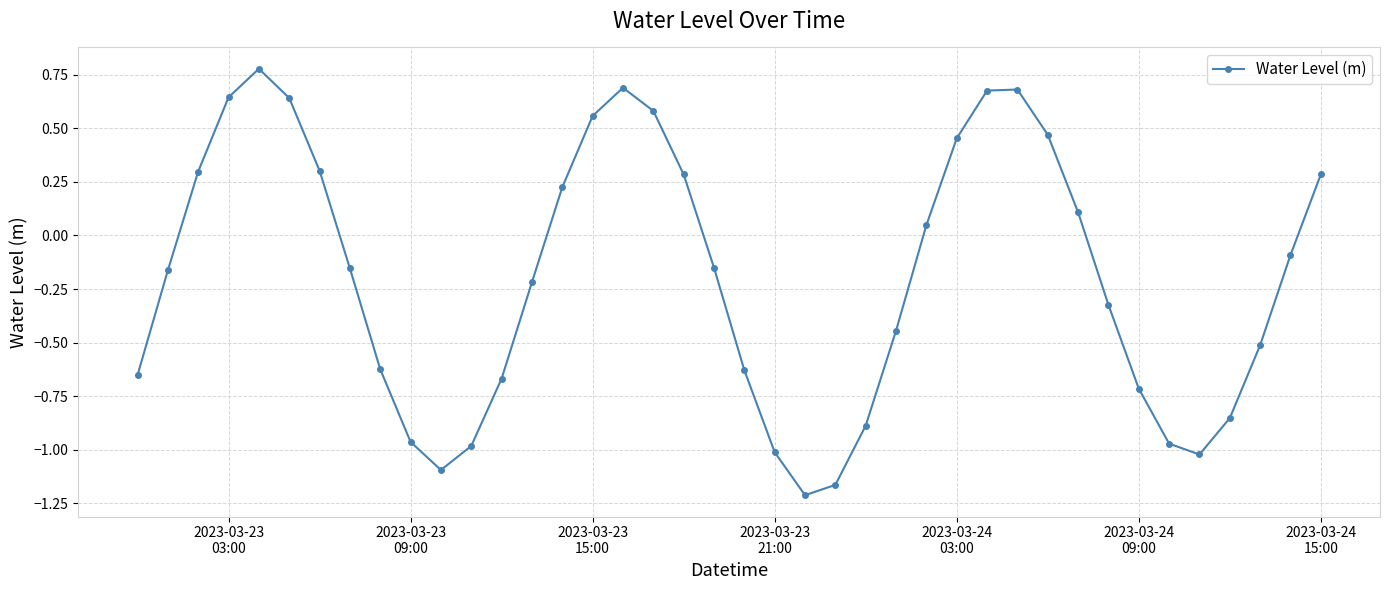

What is the maximum value shown in the chart?

0.8